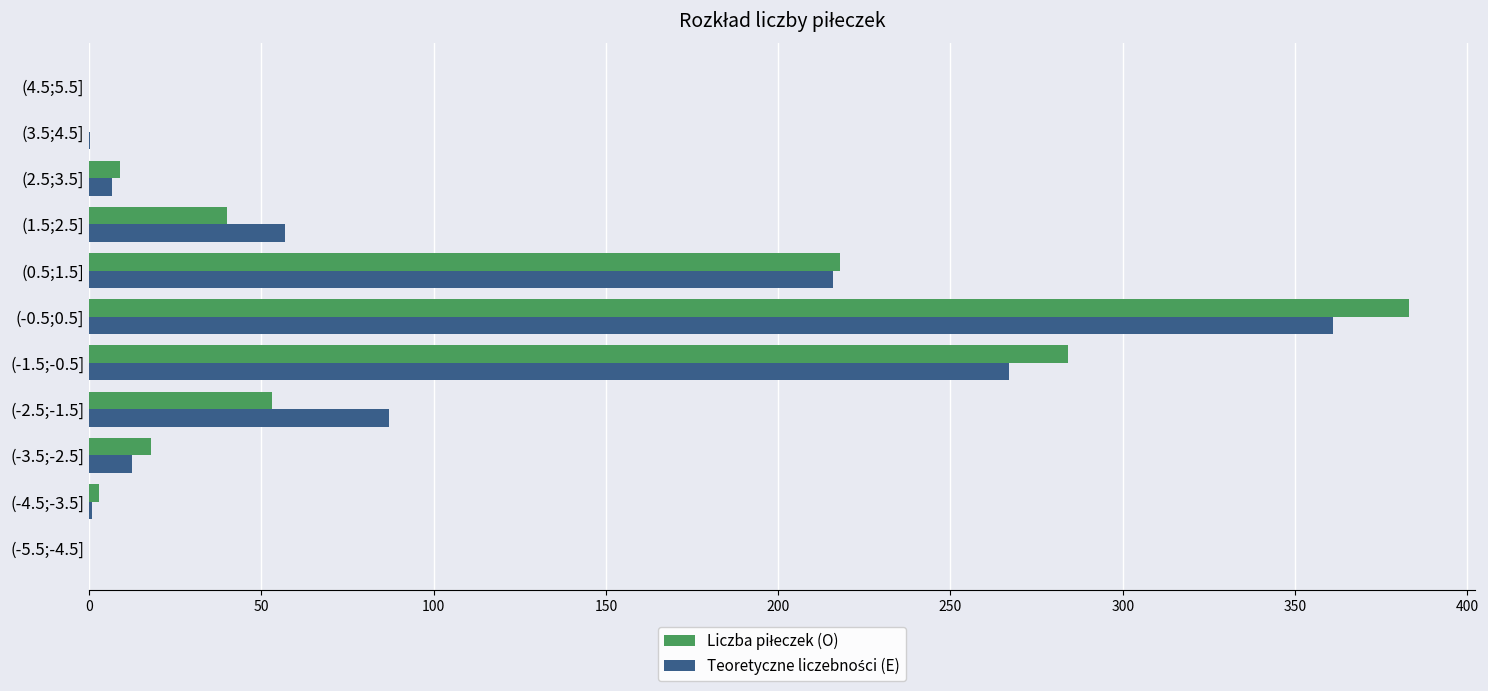

Which category has the highest value across all series?

(-0.5;0.5]